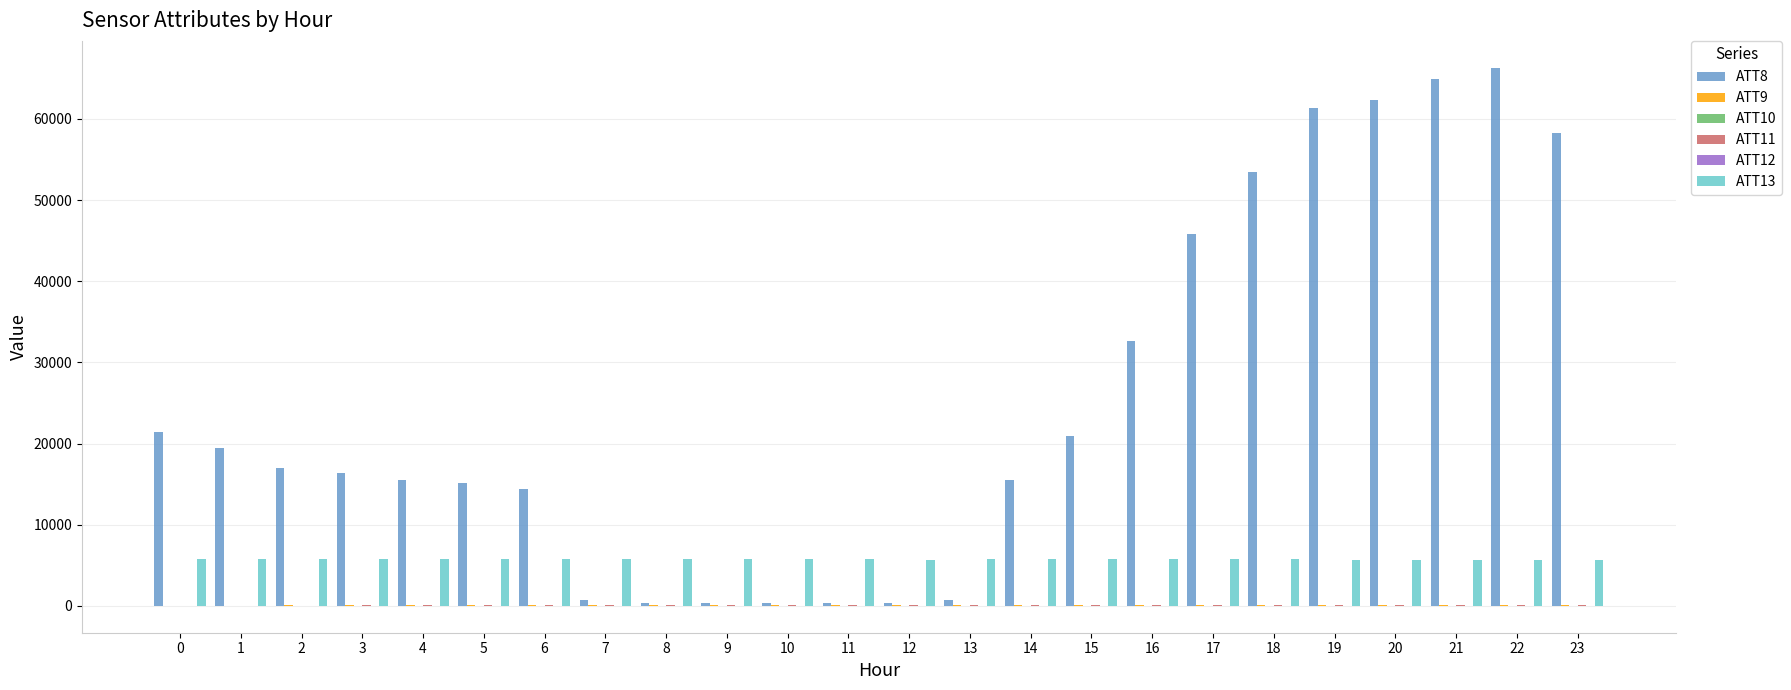

What is the sum of the ATT8 values at 15 and 23?

79200.0